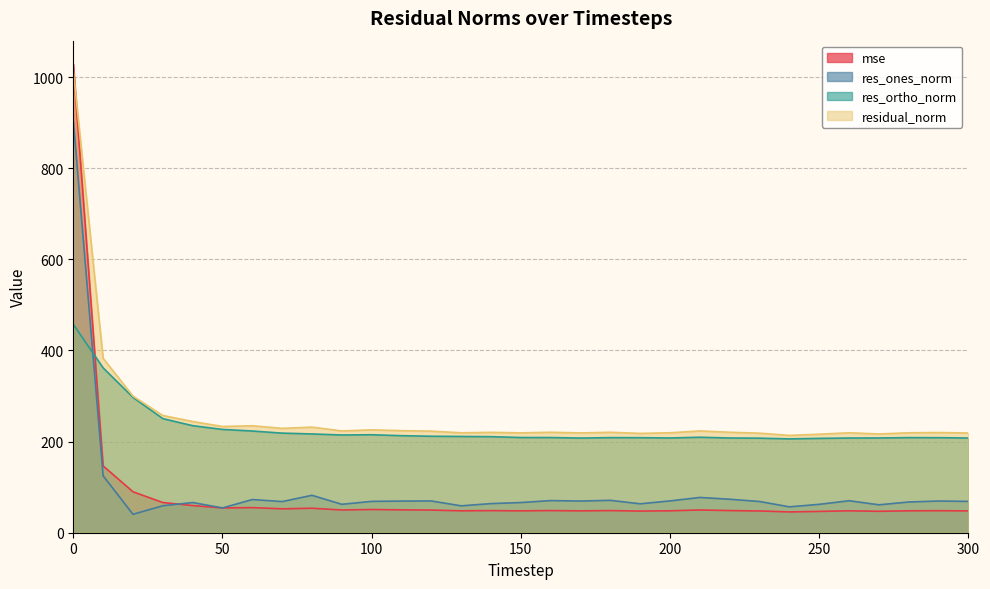

How many times do residual_norm and mse cross each other?

1